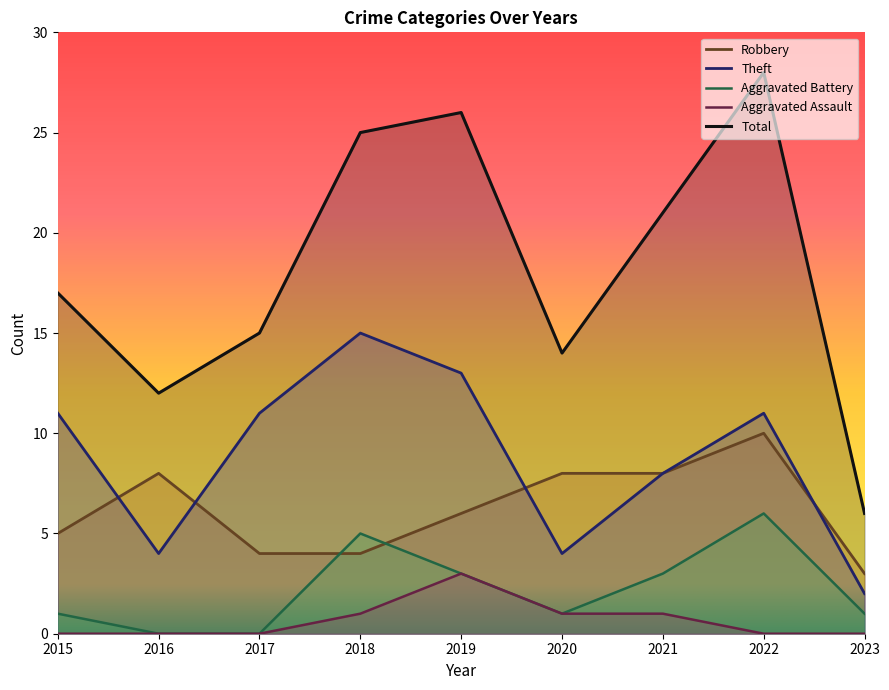

Reading left to right, what are all the values shown in this chart?

Robbery: 5	8	4	4	6	8	8	10	3
Theft: 11	4	11	15	13	4	8	11	2
Aggravated Battery: 1	0	0	5	3	1	3	6	1
Aggravated Assault: 0	0	0	1	3	1	1	0	0
Total: 17	12	15	25	26	14	21	28	6